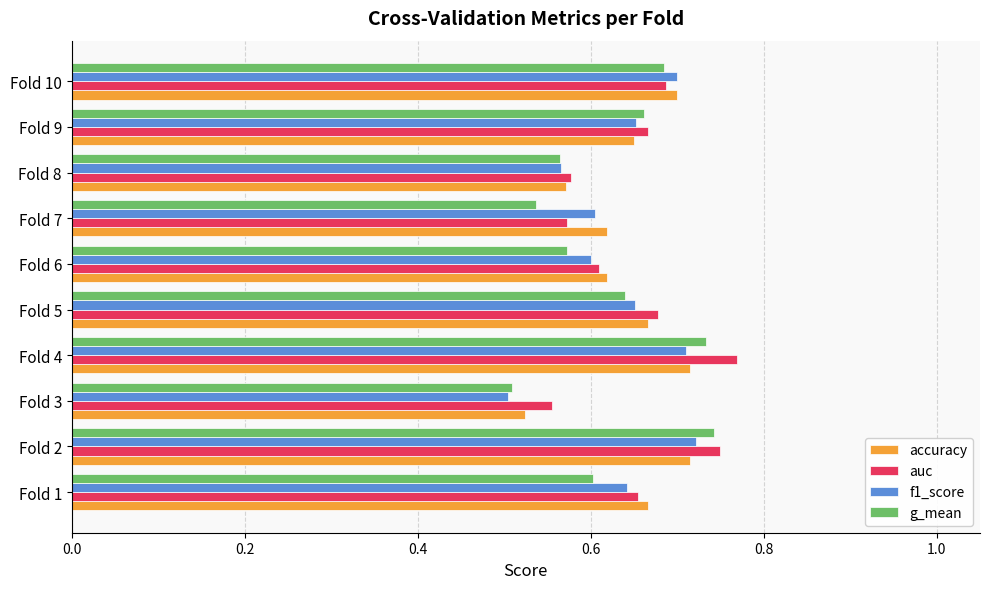

Where is accuracy nearest to the value 0?

Fold 3